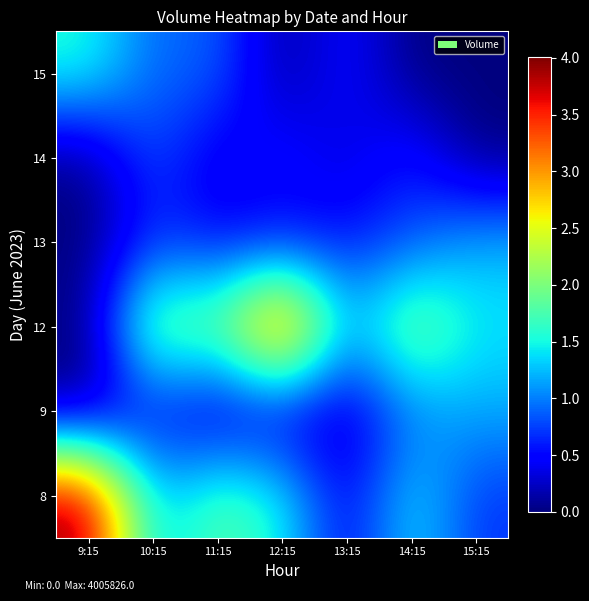

Which has a higher value, 10:15 or 13:15?

10:15